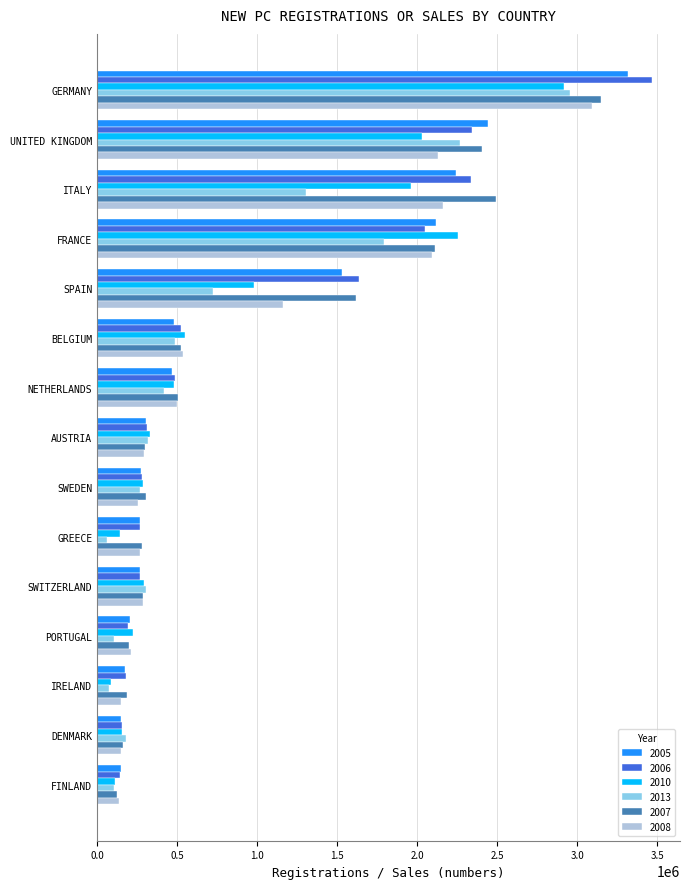

What is the greatest value displayed?

3467961